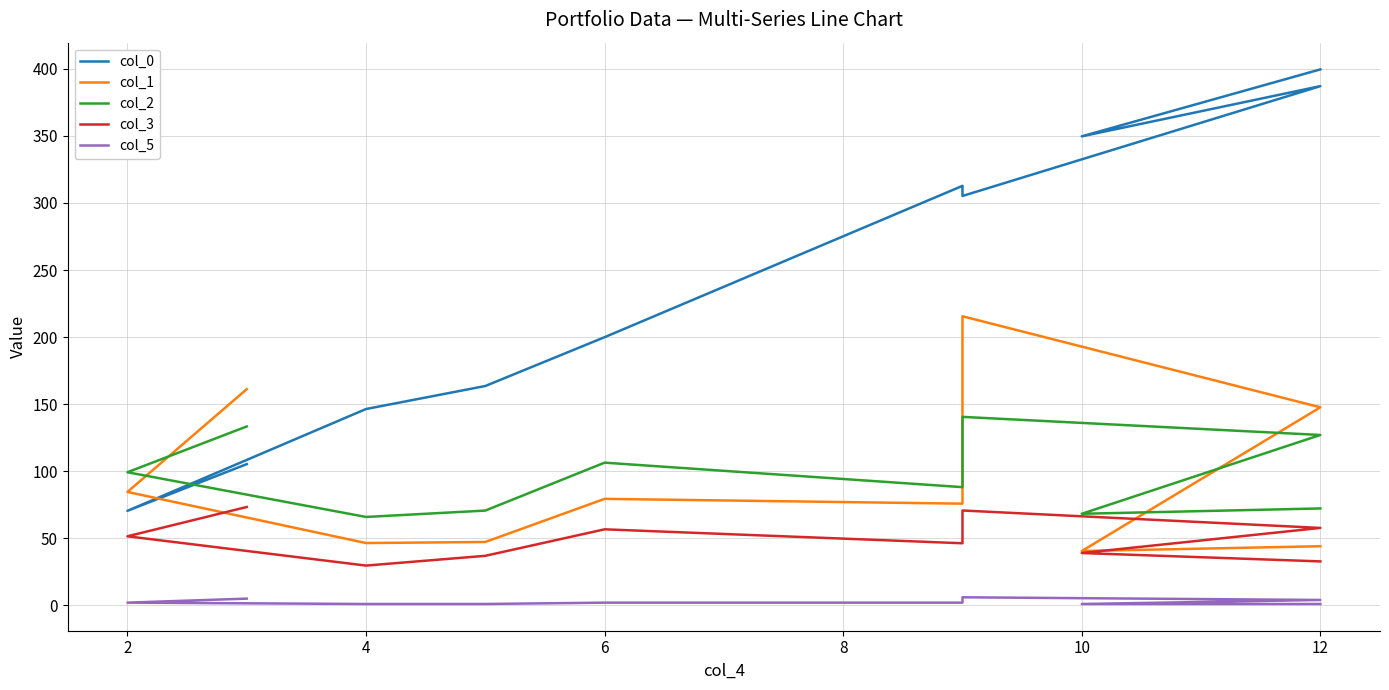

Reading left to right, extract all data points from this chart.

col_0: 105.3	70.5	146.4	163.5	199.9	312.8	305.2	387.1	349.7	399.6
col_1: 161.2	84.5	46.4	47.2	79.4	75.8	215.5	147.7	40.5	44.1
col_2: 133.4	99.2	65.9	70.7	106.4	88.1	140.5	127.0	68.3	72.2
col_3: 73.3	51.5	29.6	36.9	56.7	46.3	70.7	57.7	39.0	32.8
col_5: 5.0	2.0	1.0	1.0	2.0	2.0	6.0	4.0	1.0	1.0